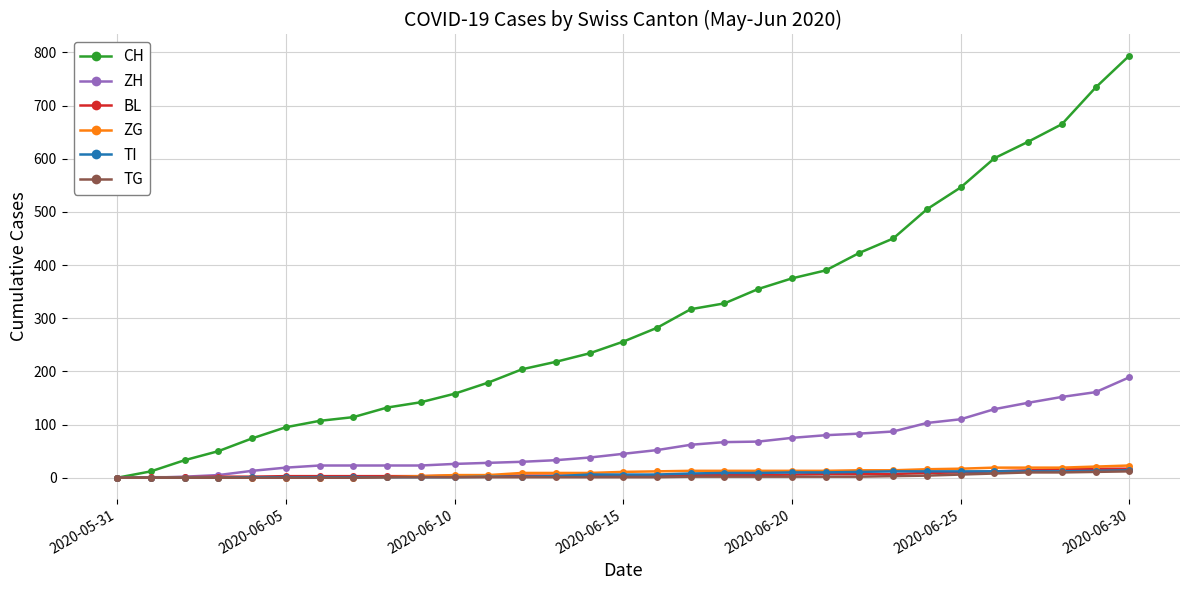

What is the difference between the maximum and minimum values in the BL series?

17